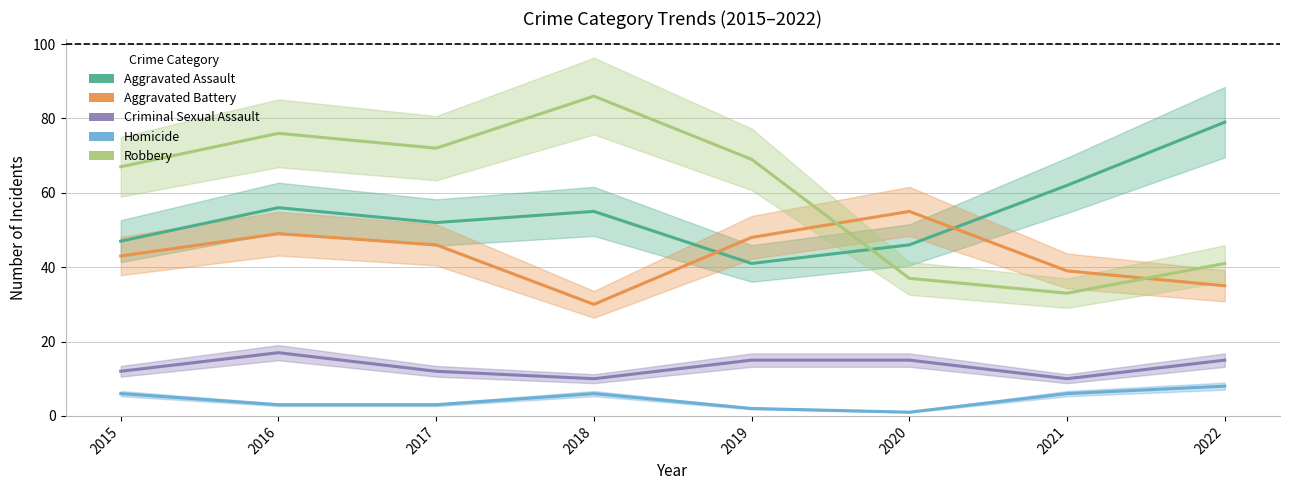

How many interior local valleys does the Aggravated Assault series have?

2